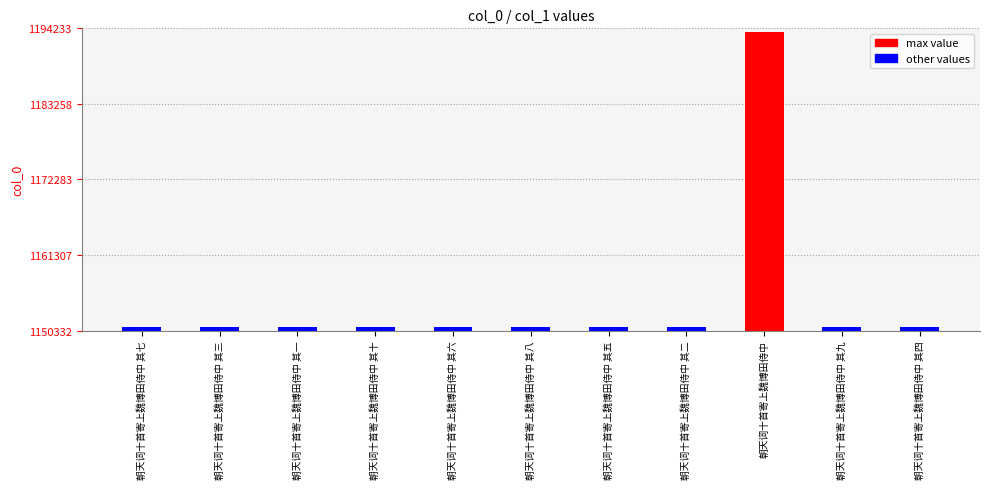

What is the ratio of the value at 朝天词十首寄上魏博田侍中 其十 to the value at 朝天词十首寄上魏博田侍中 其二?

1.0